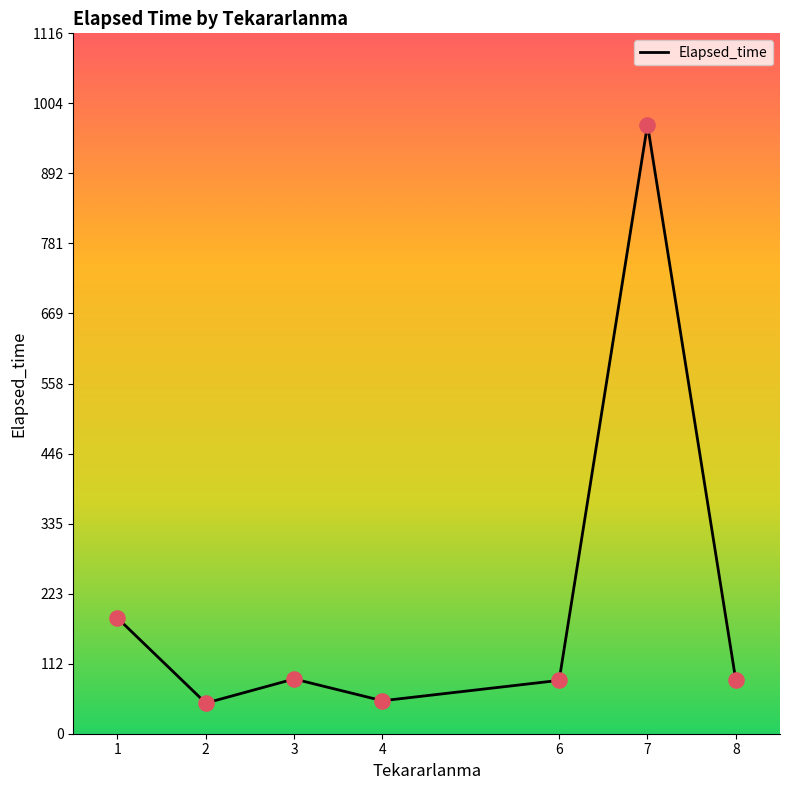

What is the ratio of the value at 7 to the value at 4?

18.5